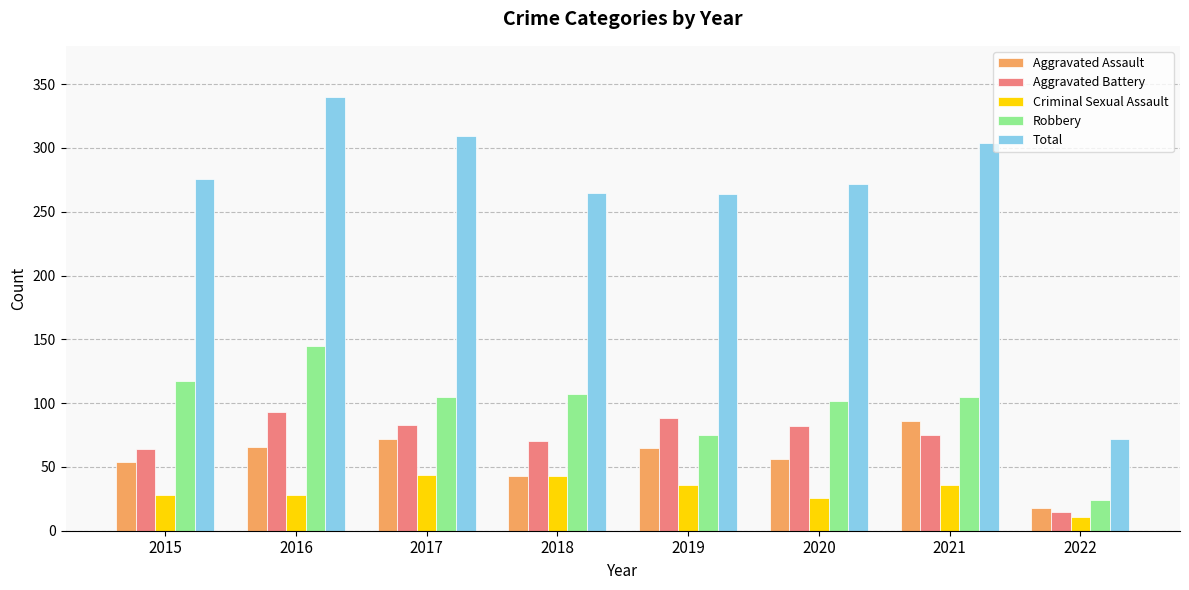

Which series has the widest spread of values?

Total